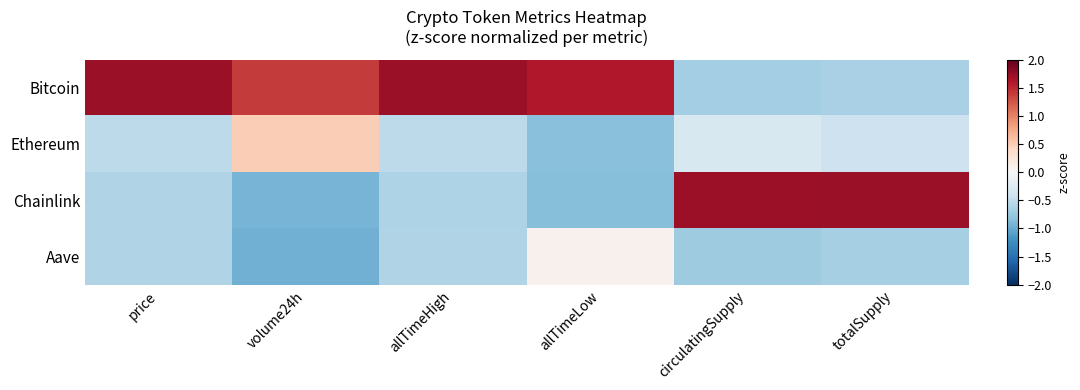

Reading right to left, list all the values displayed in this chart.

Bitcoin: totalSupply=-0.7	circulatingSupply=-0.7	allTimeLow=1.6	allTimeHigh=1.7	volume24h=1.4	price=1.7
Ethereum: totalSupply=-0.4	circulatingSupply=-0.3	allTimeLow=-0.8	allTimeHigh=-0.5	volume24h=0.5	price=-0.5
Chainlink: totalSupply=1.7	circulatingSupply=1.7	allTimeLow=-0.8	allTimeHigh=-0.6	volume24h=-0.9	price=-0.6
Aave: totalSupply=-0.7	circulatingSupply=-0.7	allTimeLow=0.1	allTimeHigh=-0.6	volume24h=-1.0	price=-0.6